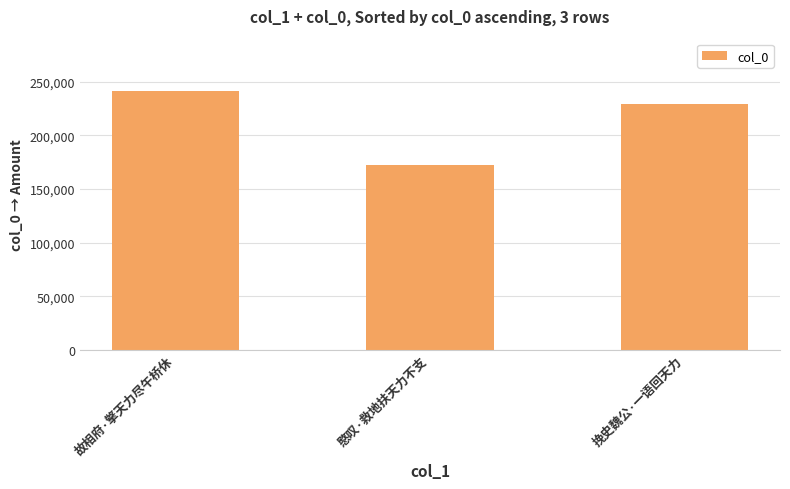

Reading left to right, transcribe all the data shown in this chart.

故相府·擎天力尽午桥休=241962	愍叹·救地扶天力不支=172471	挽史魏公·一语回天力=229117